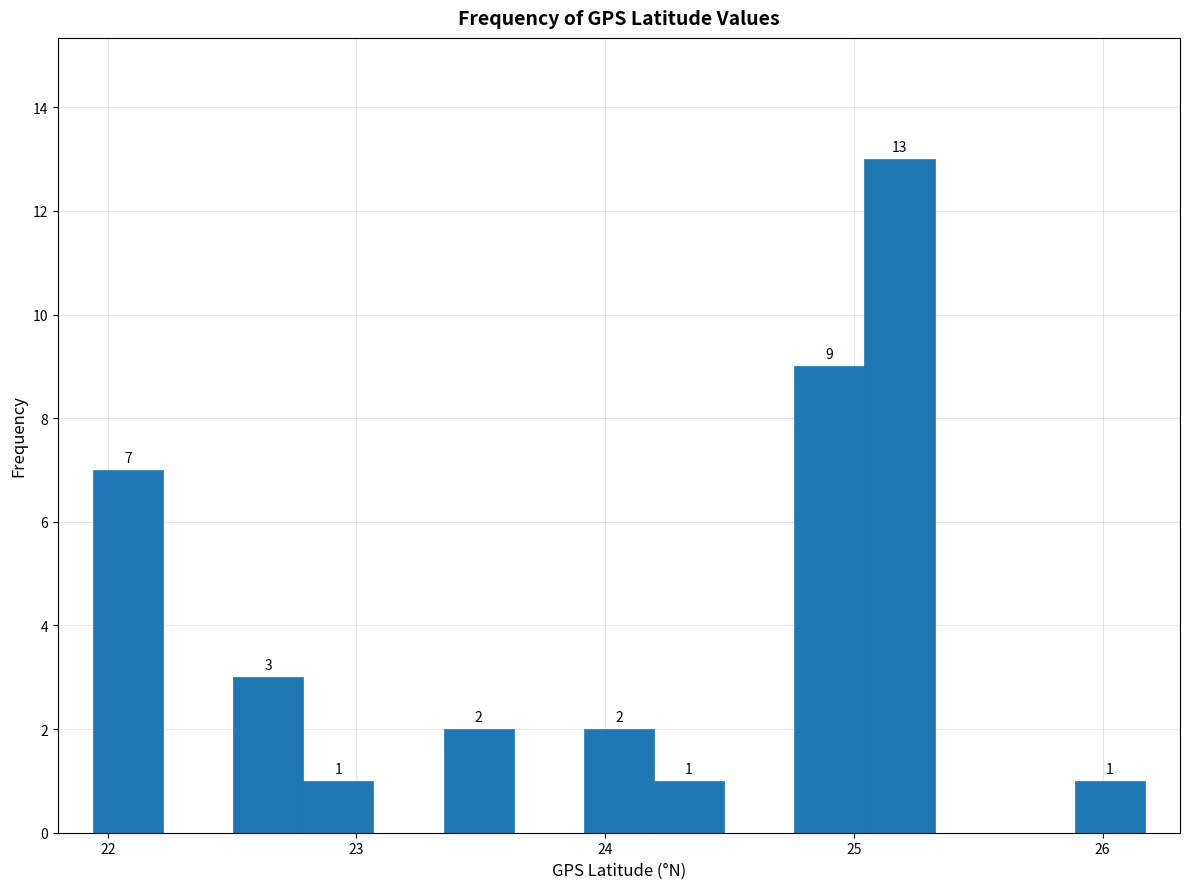

Read against the x-axis, roughly where is the centre of the tallest bar?

25.2